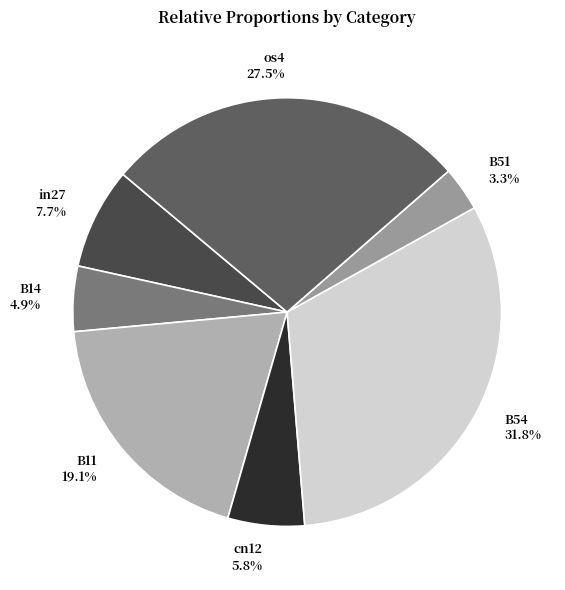

Does any single category account for the majority?

No